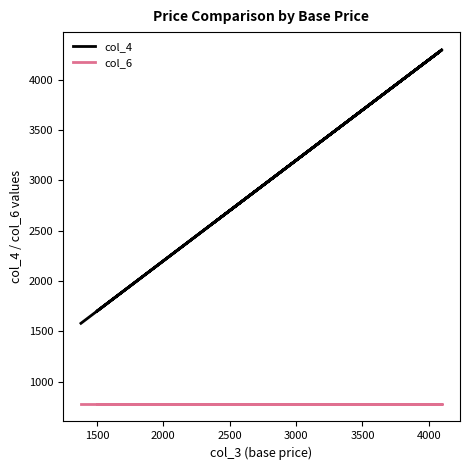

True or false: col_6 and col_4 cross at least once.

False